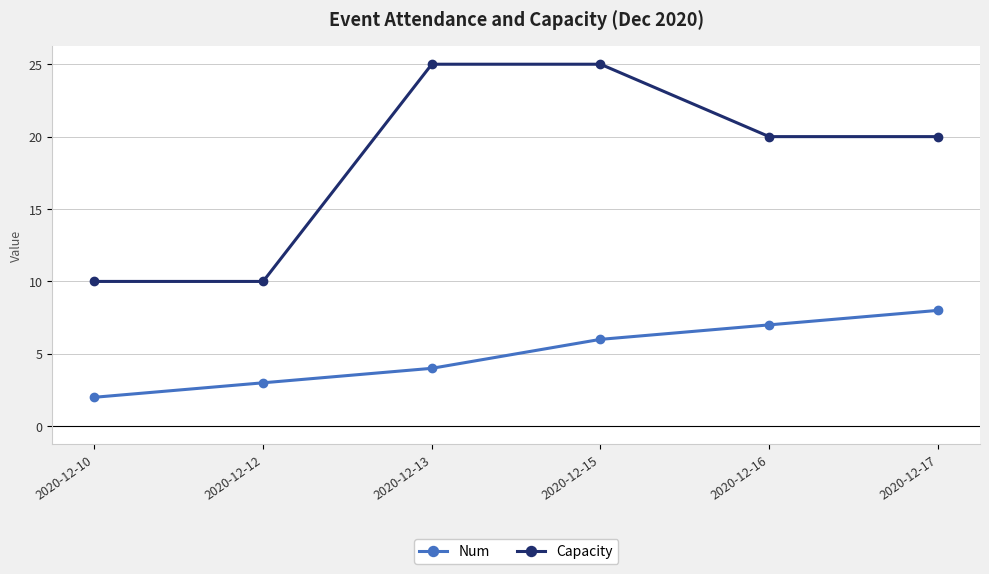

Count the number of data series in this chart.

2